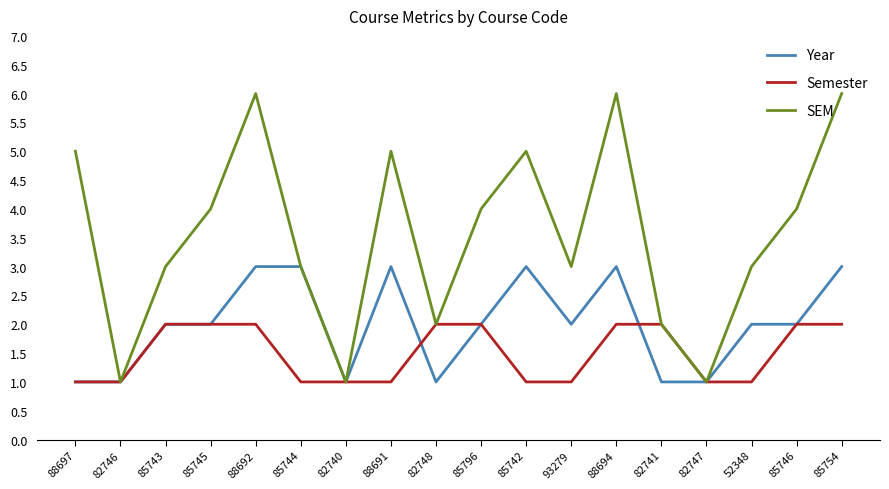

True or false: Semester and Year intersect in this chart.

True